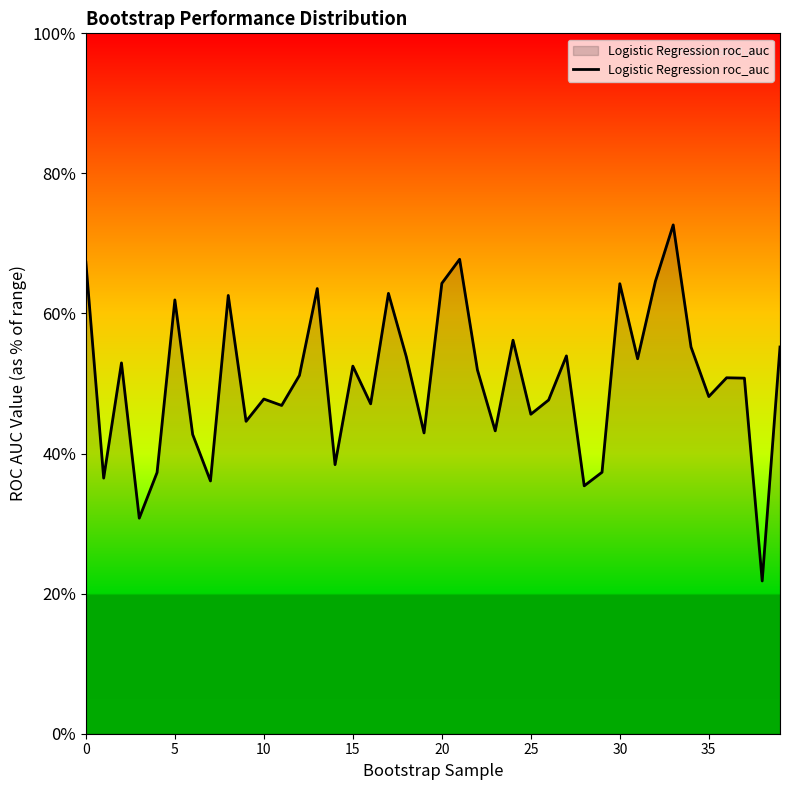

Which category has the lowest value across all series?

38